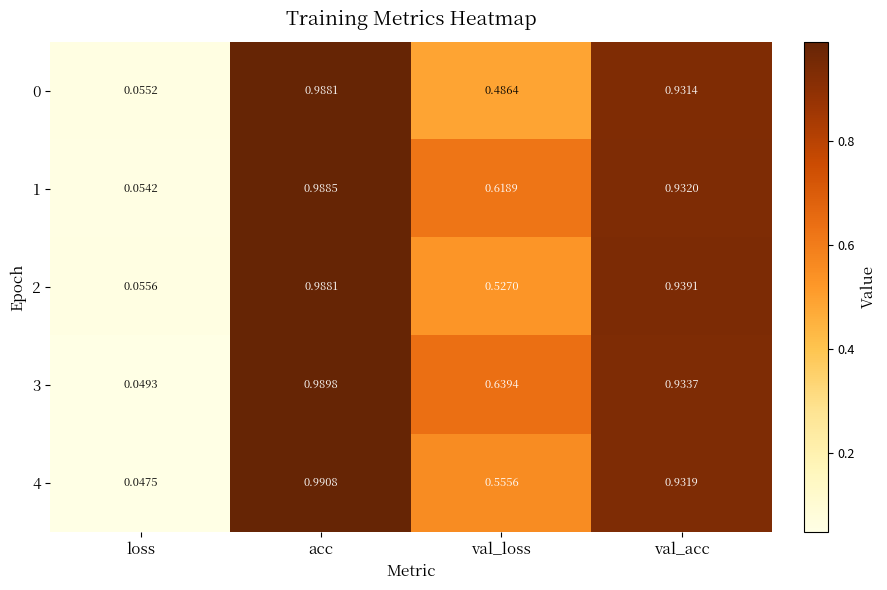

Rank the categories by 4 value from highest to lowest.

acc, val_acc, val_loss, loss